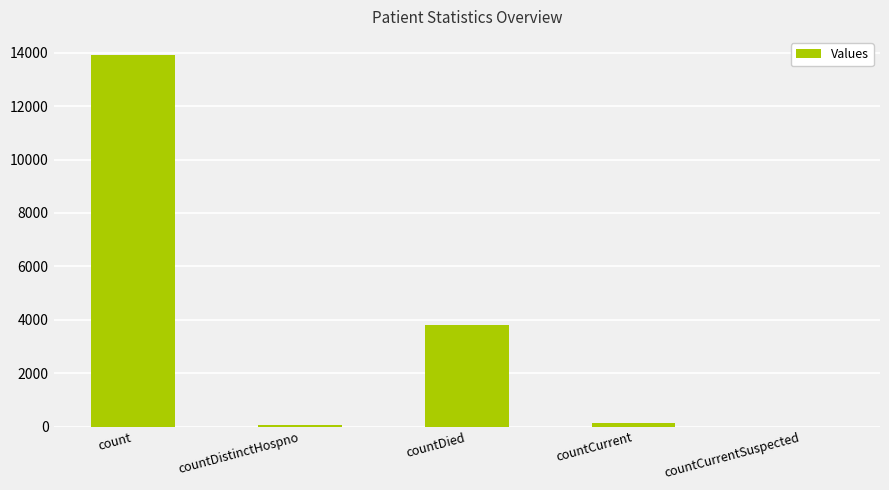

Is it true that the value at countCurrentSuspected is 0?

True